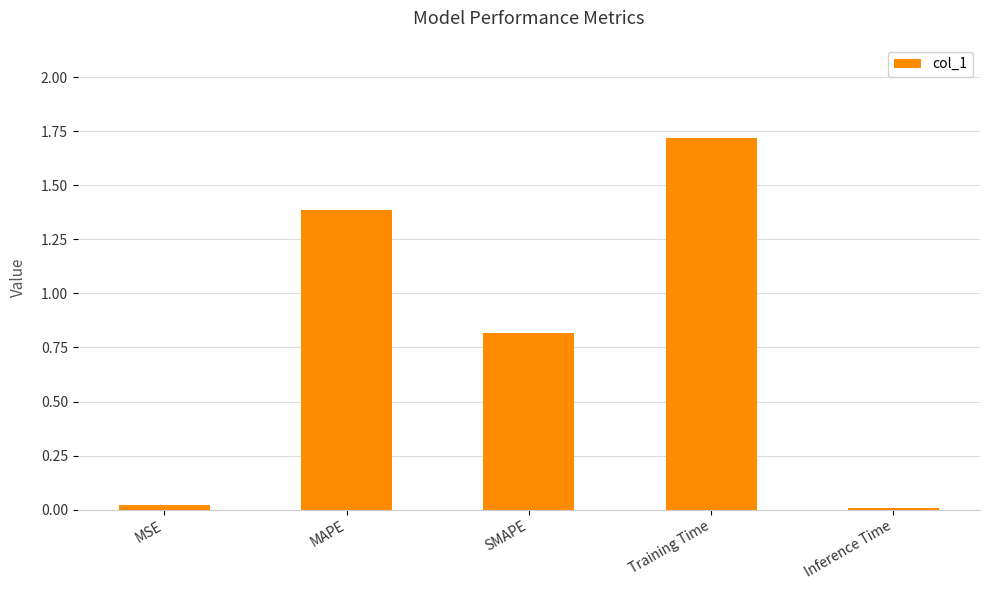

Is it true that the value at MAPE is 1.4?

True